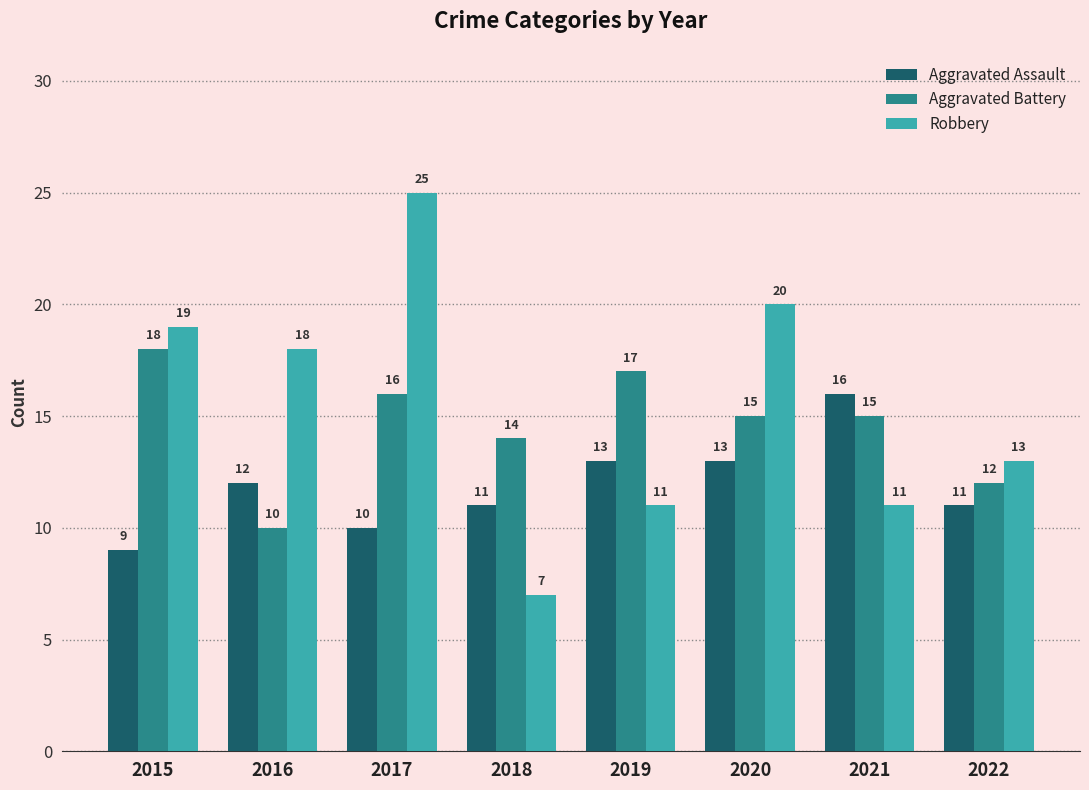

What is the difference between the maximum and minimum values in the Aggravated Battery series?

8